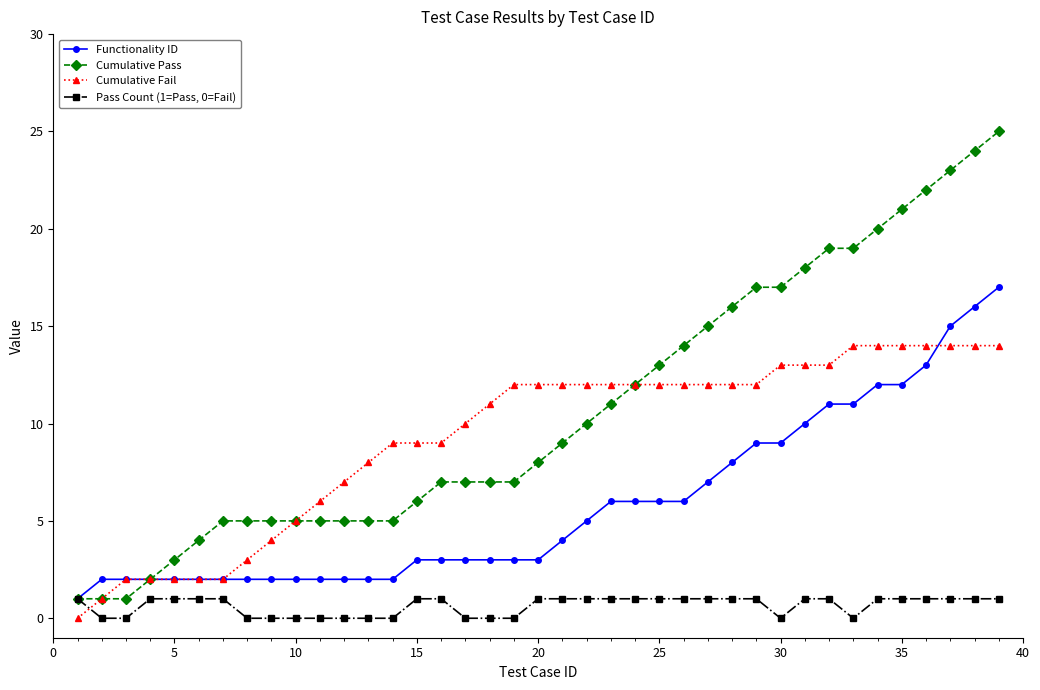

List the series in order of their peak value, lowest first.

Pass Count (1=Pass, 0=Fail), Cumulative Fail, Functionality ID, Cumulative Pass